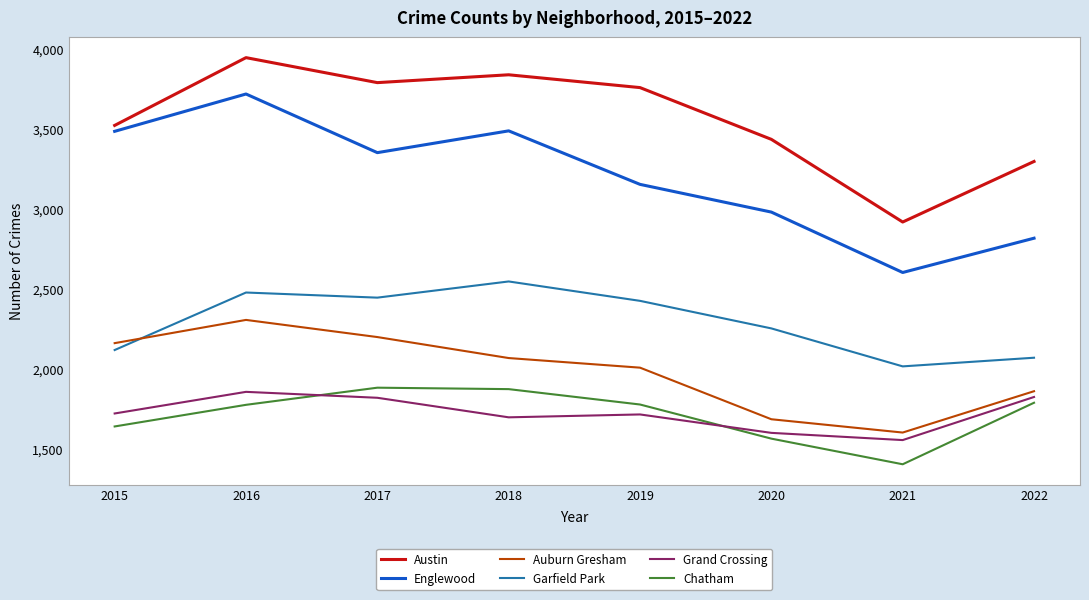

True or false: Chatham and Auburn Gresham intersect in this chart.

False